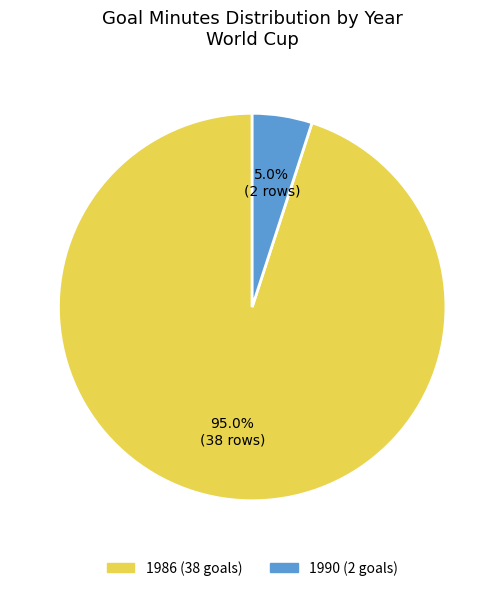

Approximately how many times larger is the value at 1986 compared to 1990?

19.0